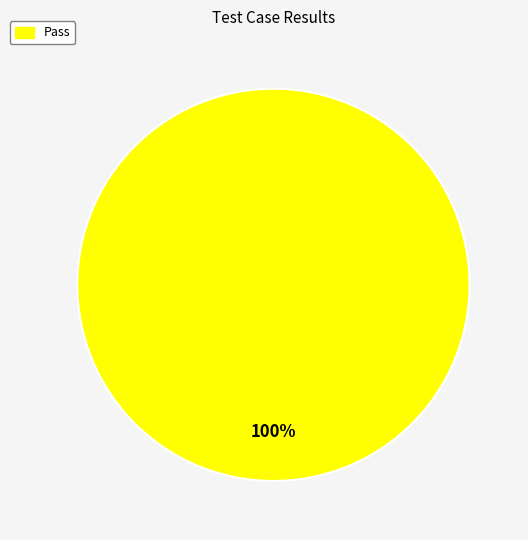

Is there a majority slice in this chart?

Yes